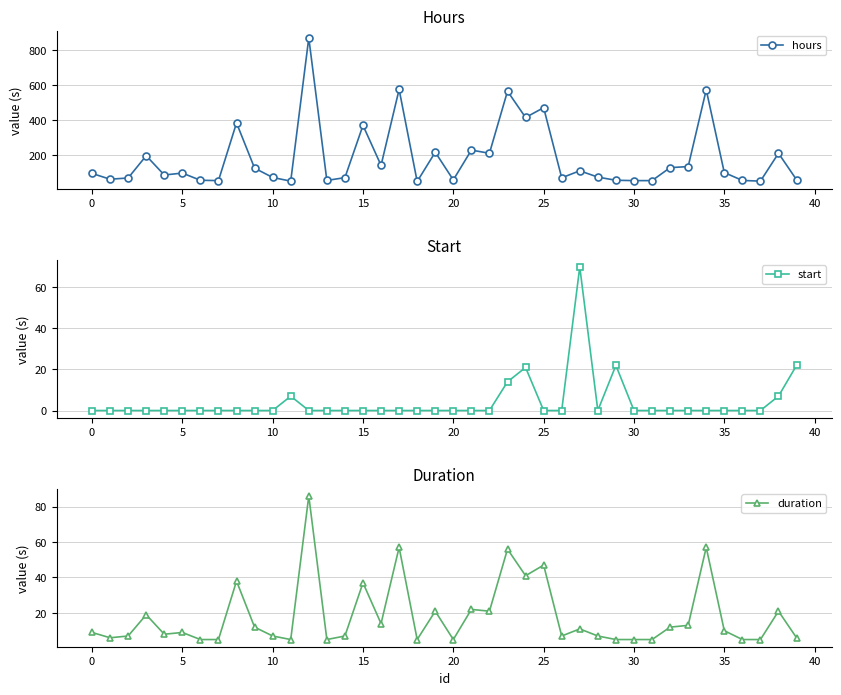

Does the chart display data point markers on the line(s)?

Yes